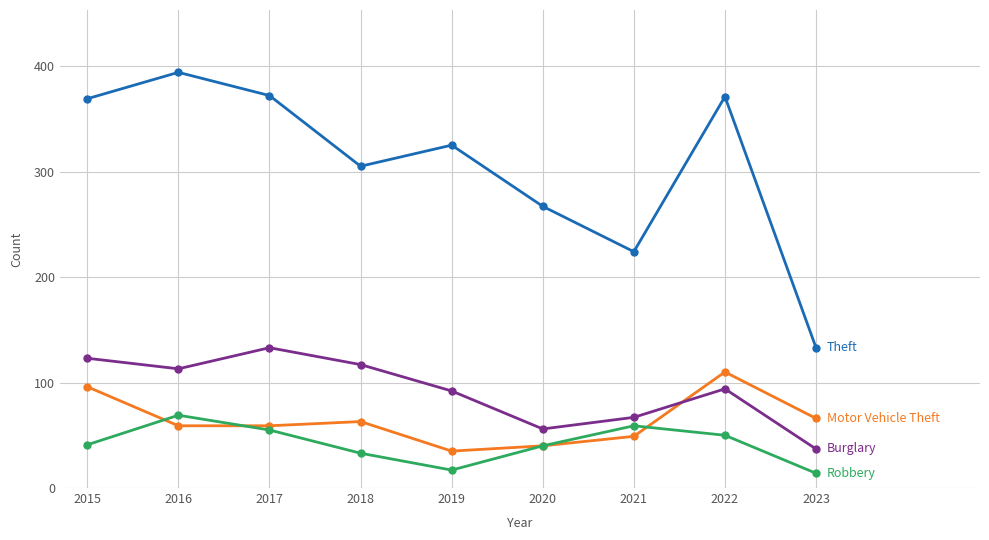

What is the total value across all series at 2023?

250